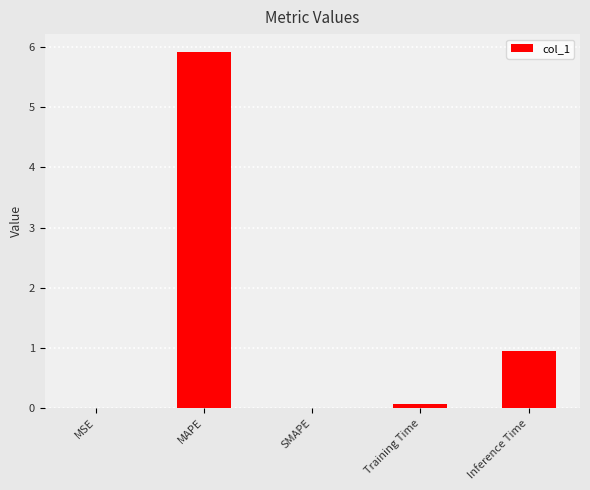

What is the difference between the values at Inference Time and Training Time?

0.9